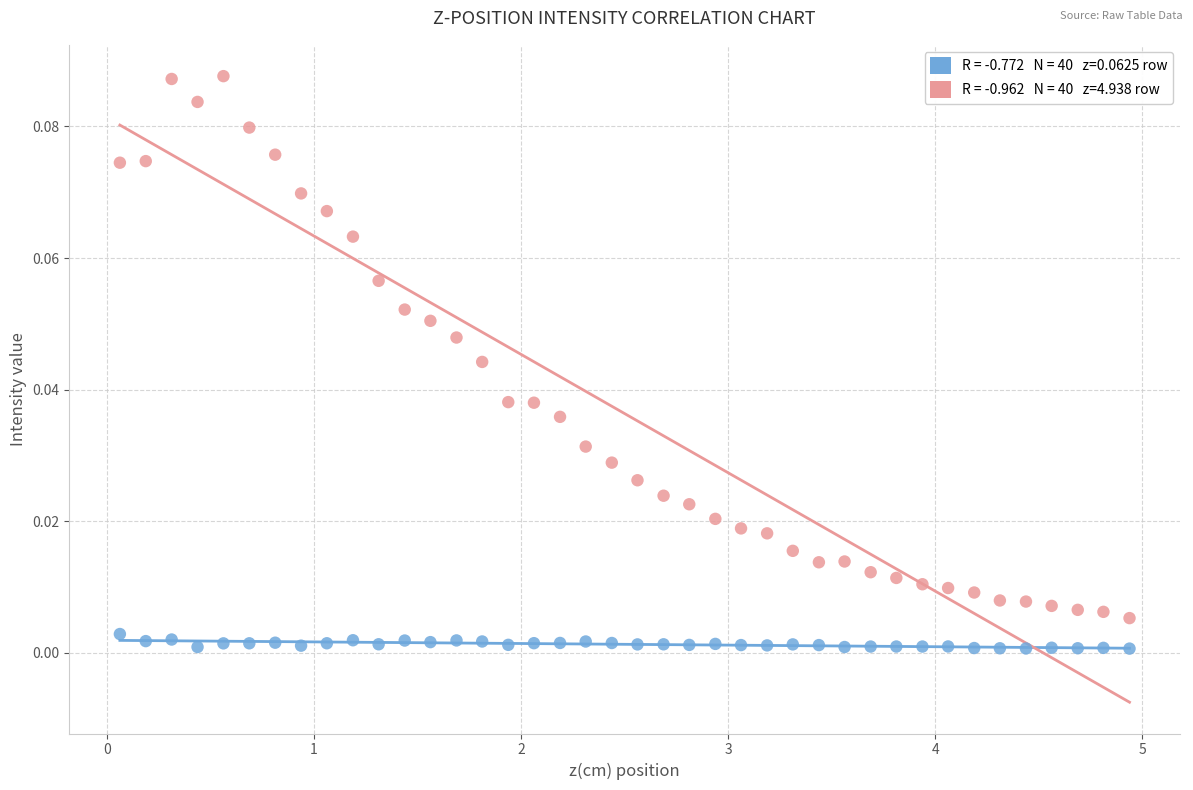

Across all data points, what is the range of X values (max minus min)?

4.9